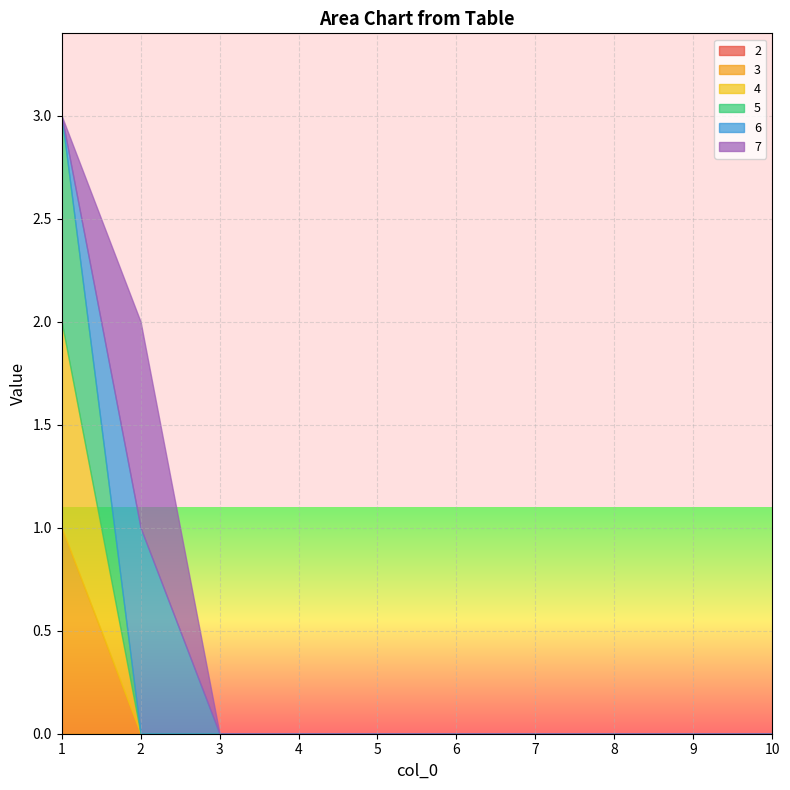

What is the sum of the 4 values at 1 and 7?

1